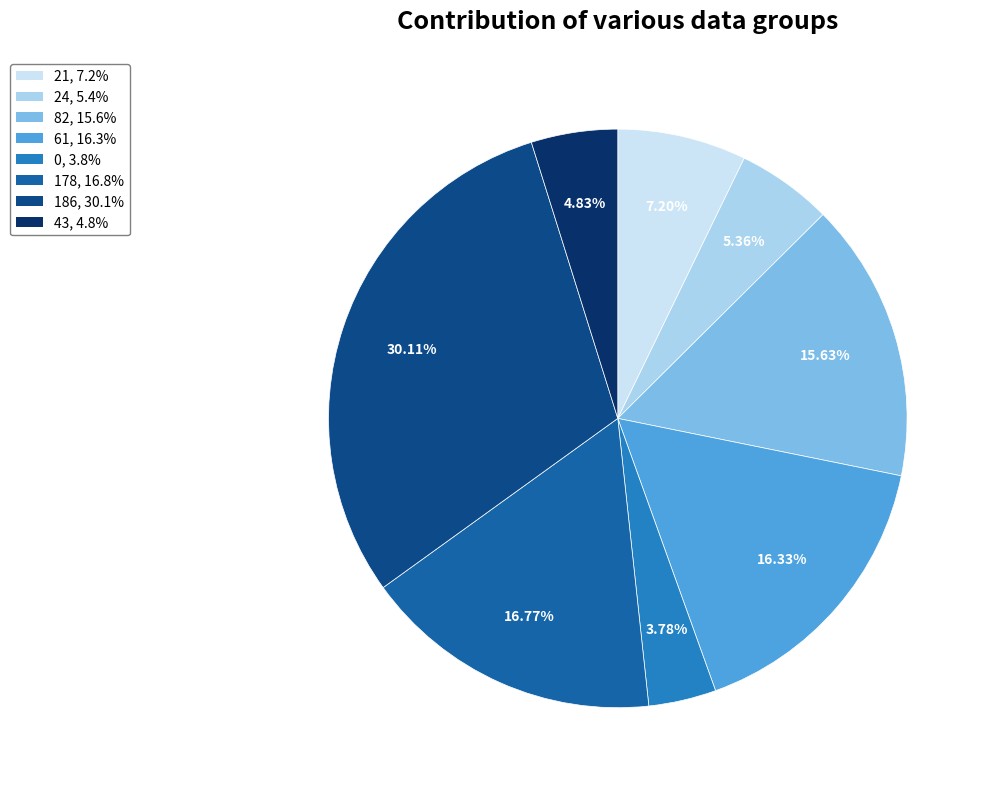

Does 0 represent more than half of the total?

No